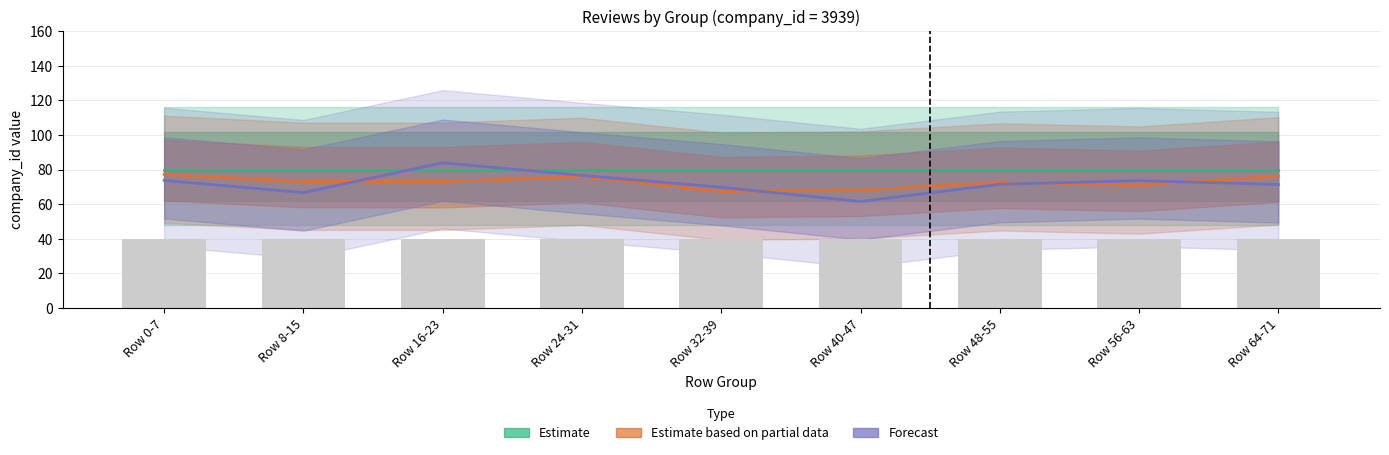

Reading right to left, list all the values displayed in this chart.

Estimate: 80.0	80.0	80.0	80.0	80.0	80.0	80.0	80.0	80.0
Estimate based on partial data: 76.3	70.9	72.8	68.1	67.3	76.0	73.1	73.1	77.2
Forecast: 71.4	73.6	71.5	61.6	69.8	76.6	83.9	66.7	73.7